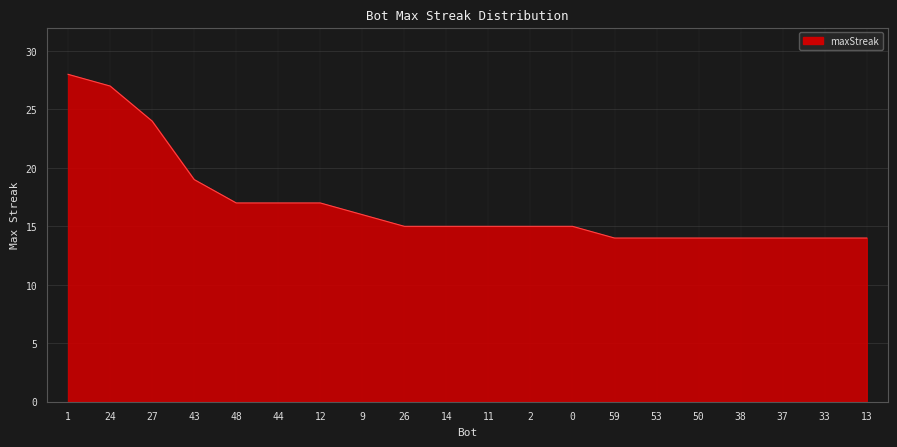

Reading left to right, extract all data points from this chart.

28	27	24	19	17	17	17	16	15	15	15	15	15	14	14	14	14	14	14	14